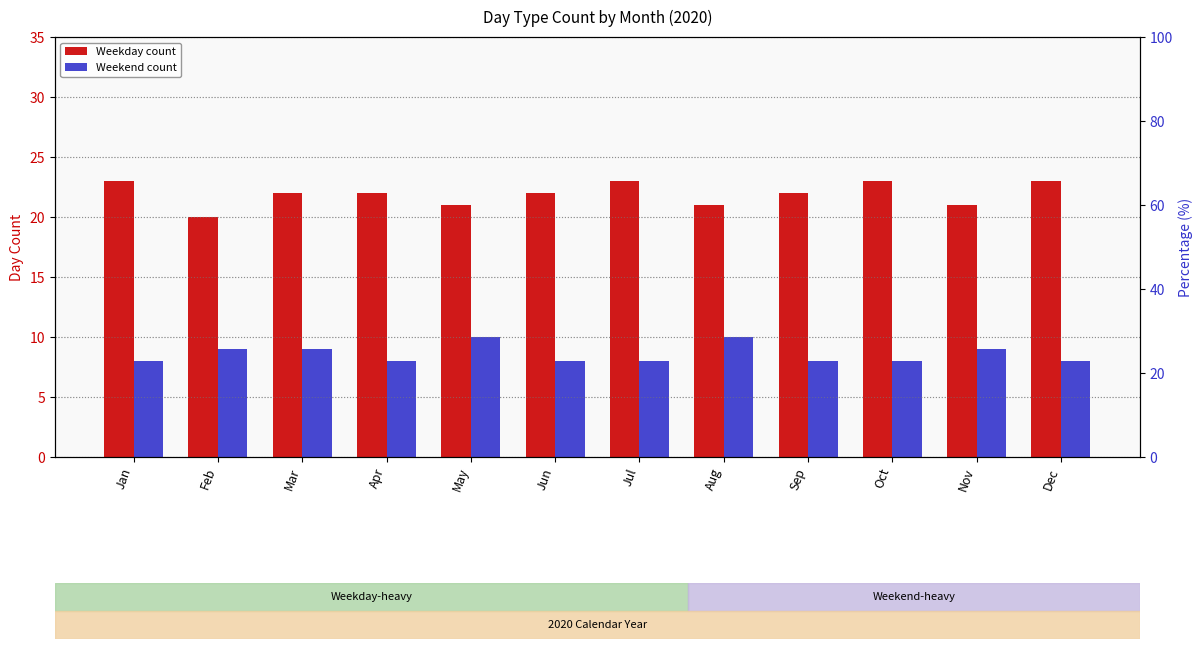

What is the difference between the Weekend count values at Feb and Oct?

1